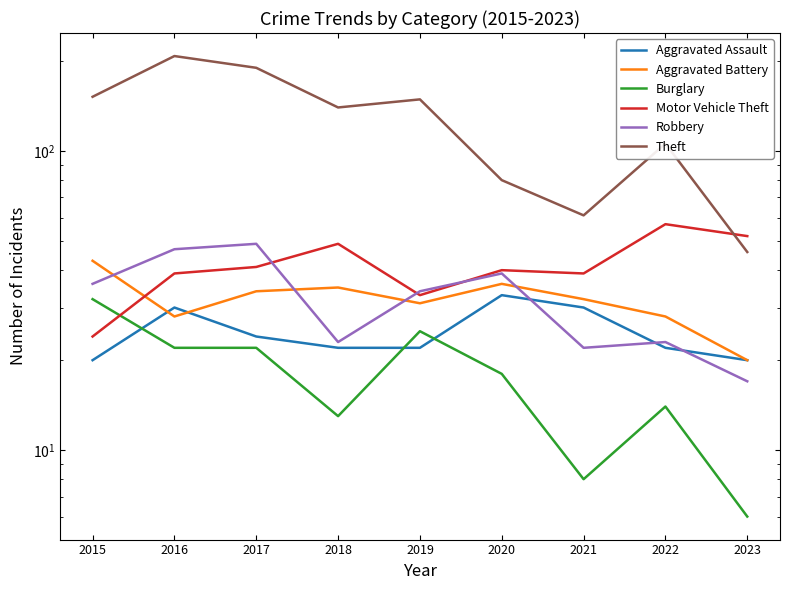

What is the sum of the Robbery values at 2016 and 2022?

70